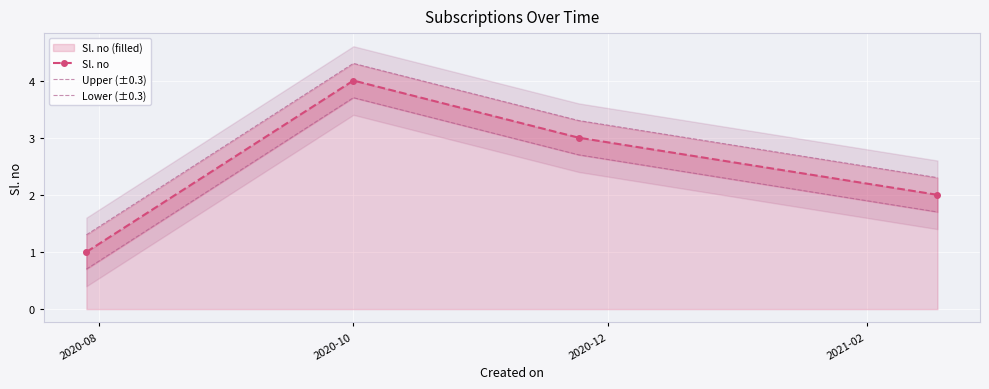

How many data points in Lower (±0.3) are less than 2?

2